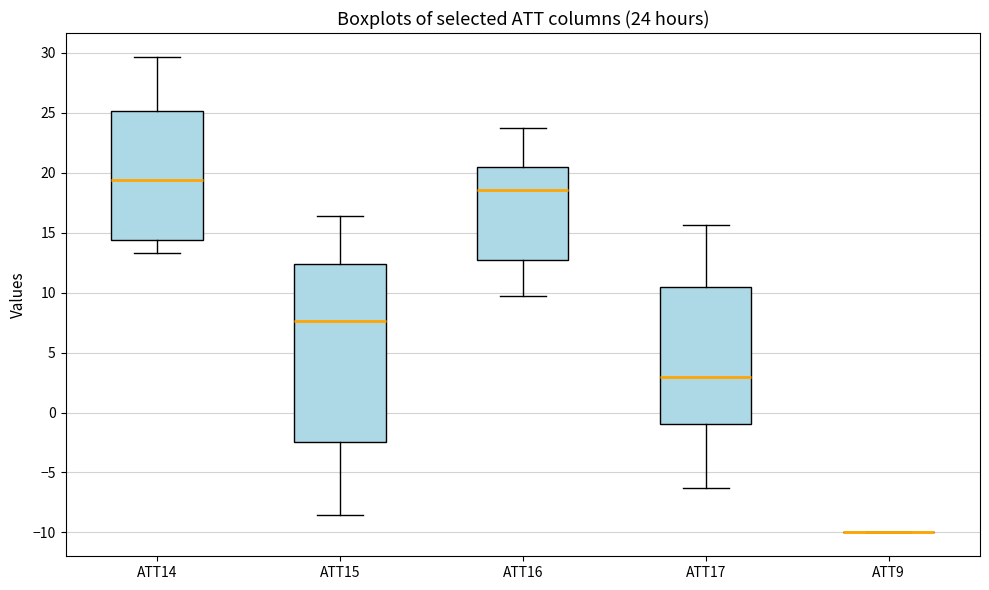

Comparing the boxes themselves (not the whiskers), which one is the tallest?

ATT15